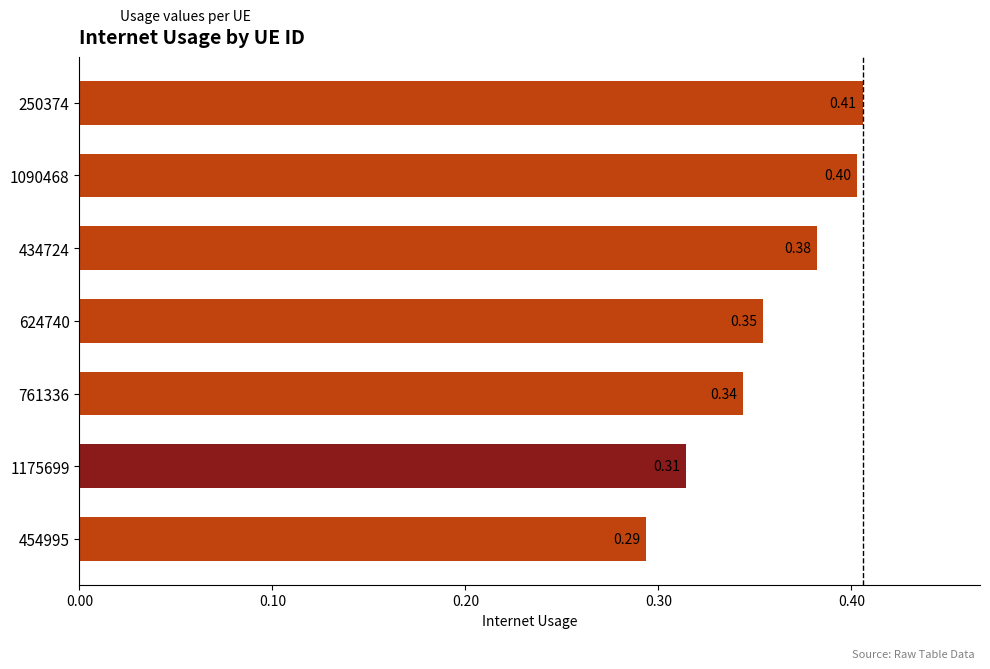

What is the change in value from 1175699 to 1090468?

+0.1